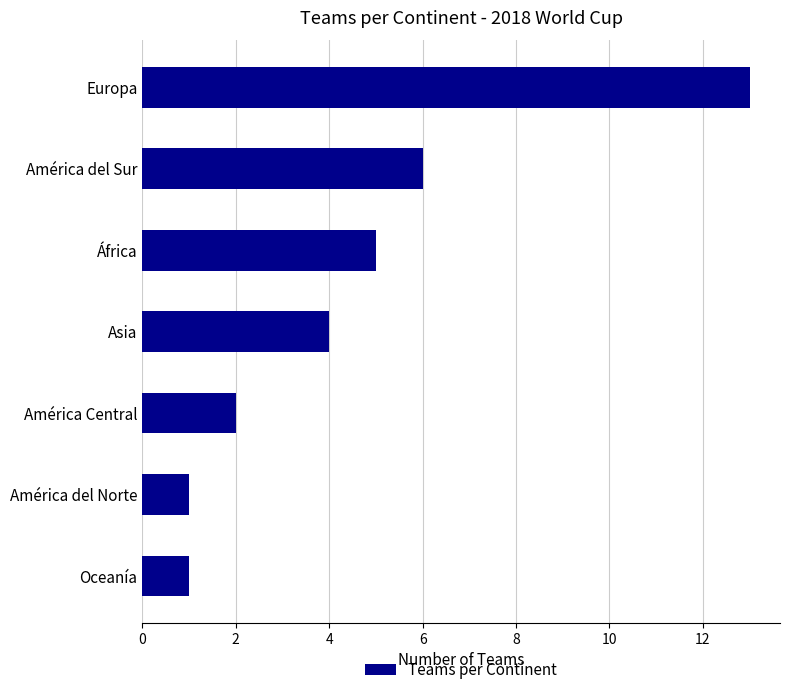

What is the minimum value shown in the chart?

1